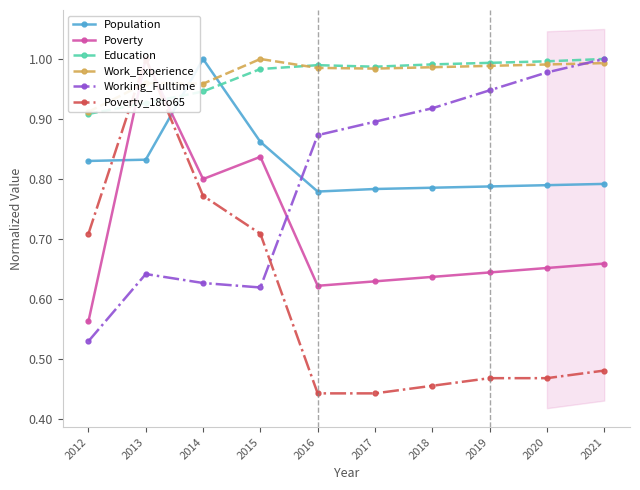

Rank the series by their maximum value, from highest to lowest.

Population, Poverty, Education, Work_Experience, Working_Fulltime, Poverty_18to65